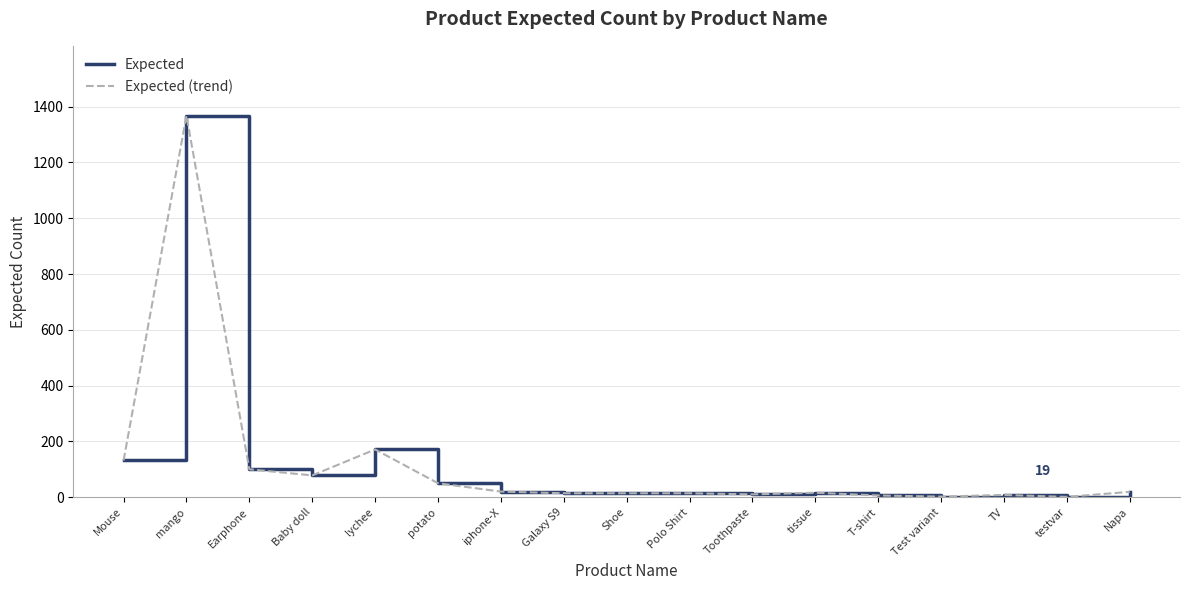

Does the chart display data point markers on the line(s)?

No